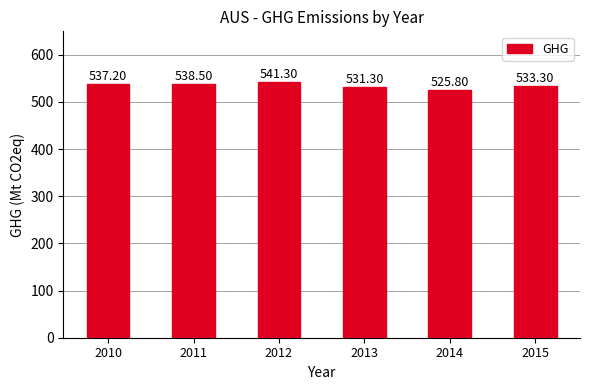

Which has a higher value, 2010 or 2011?

2011